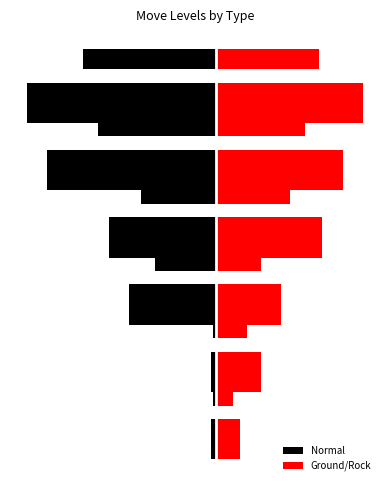

At which category does the chart reach its peak across all series?

5